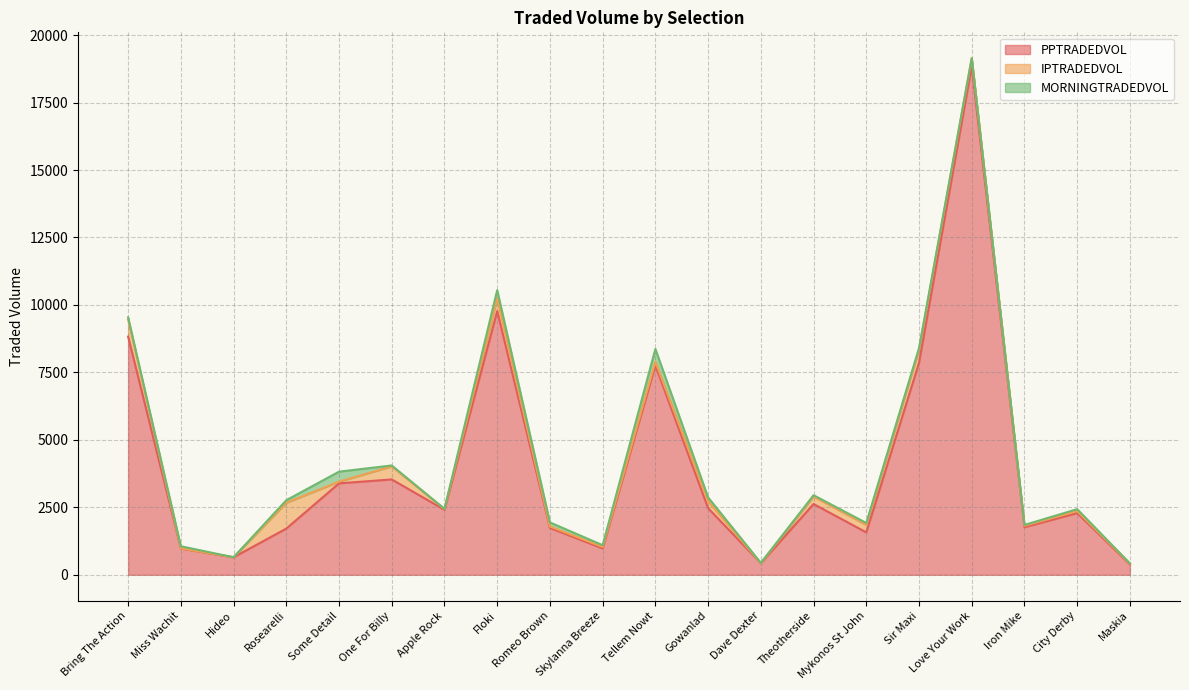

What position from the left is Mykonos St John?

15